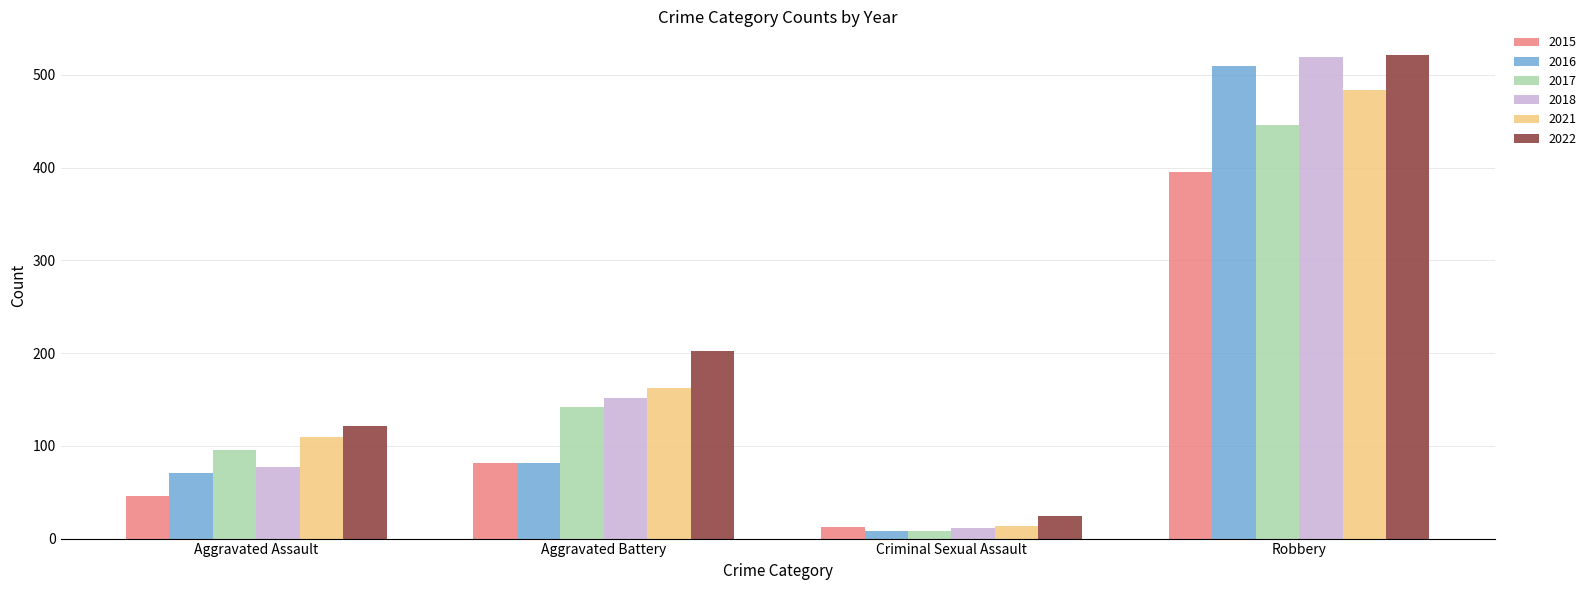

What are all the series names shown in the legend?

2015, 2016, 2017, 2018, 2021, 2022